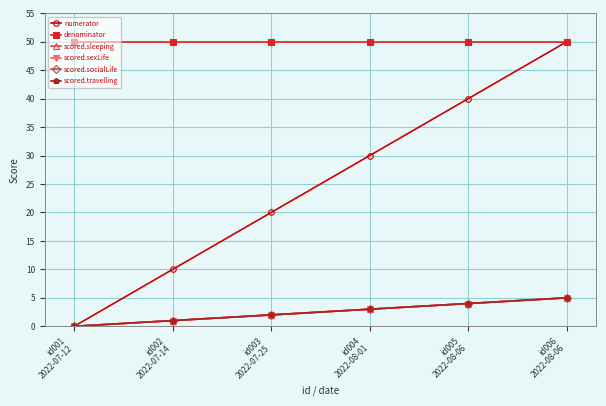

True or false: numerator and scored.socialLife cross at least once.

False